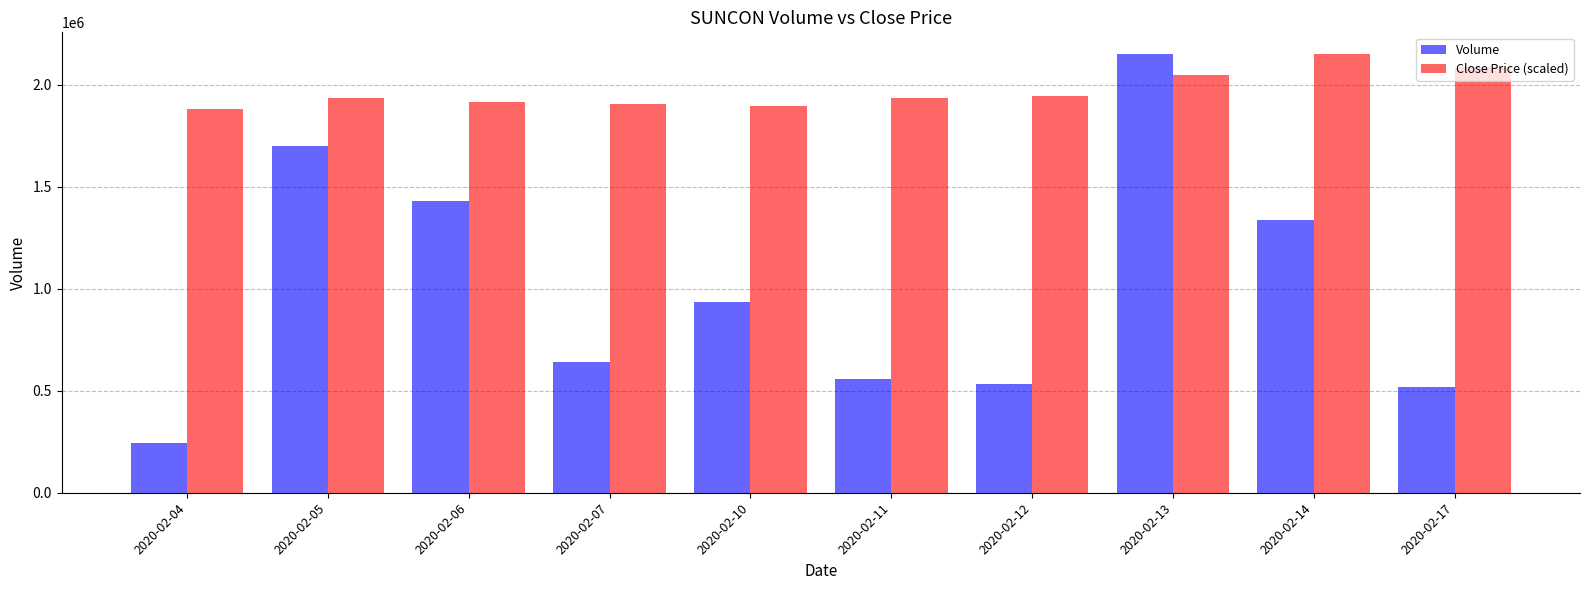

Which series has the widest spread of values?

Volume